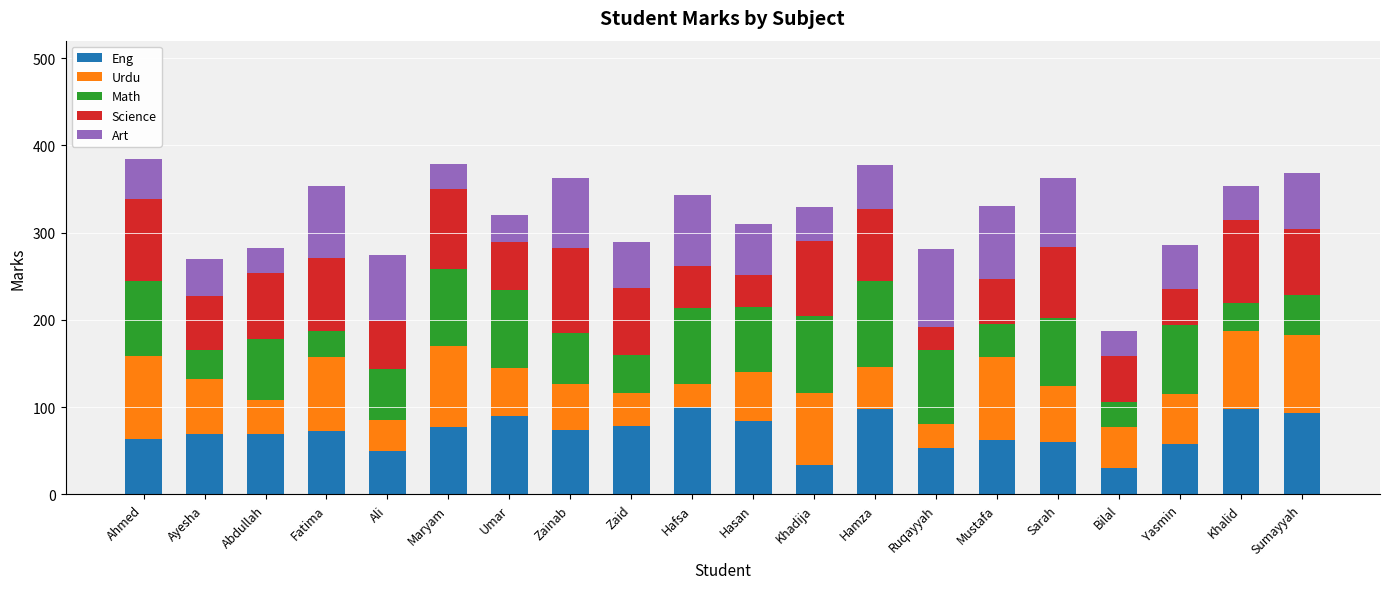

What is the total value across all series at Hamza?

378